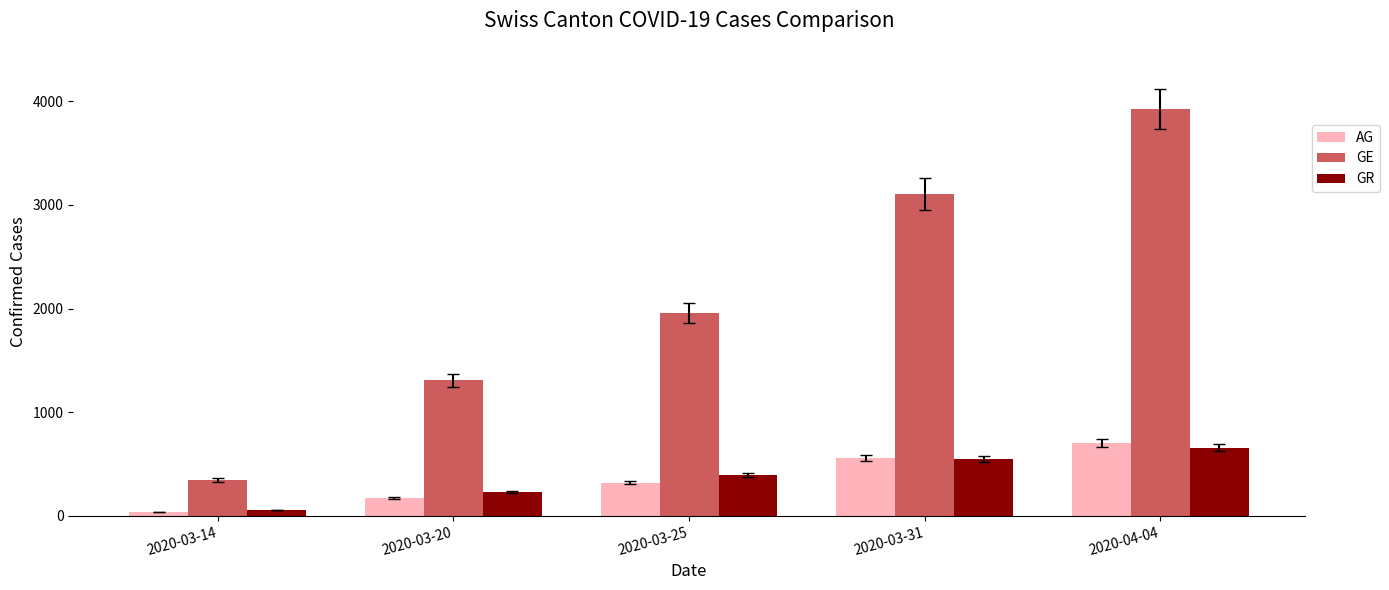

At how many categories does at least one series exceed 466?

4